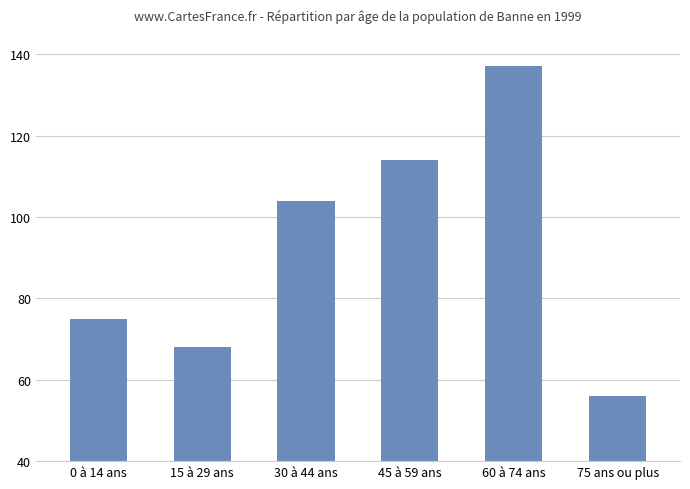

Which label corresponds to the smallest value in the chart?

75 ans ou plus